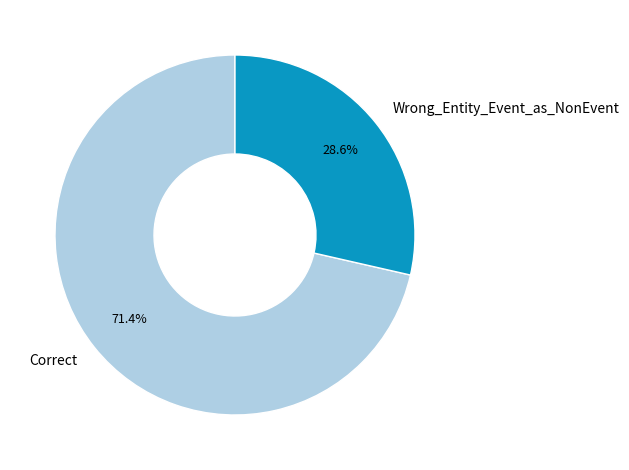

True or false: Wrong_Entity_Event_as_NonEvent accounts for 29% of the total.

True